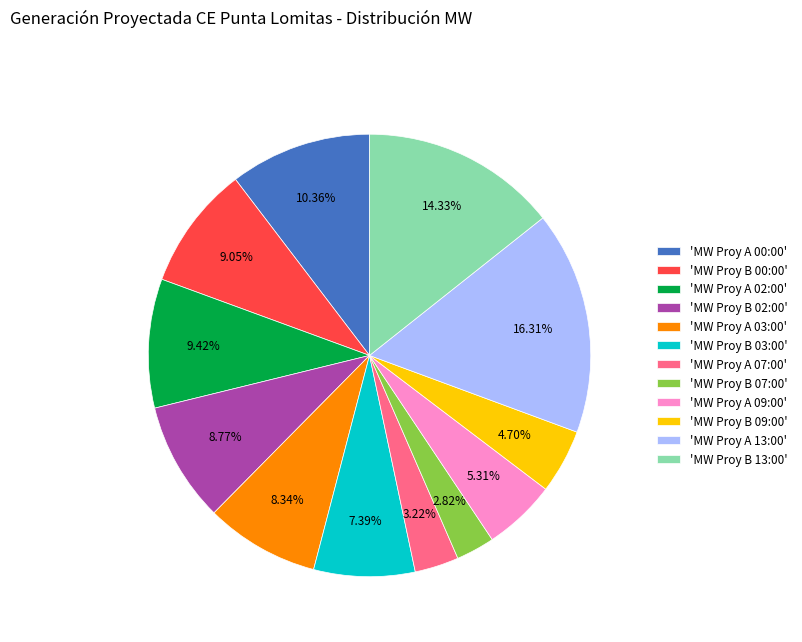

Which has a higher value, 'MW Proy B 09:00' or 'MW Proy B 03:00'?

'MW Proy B 03:00'